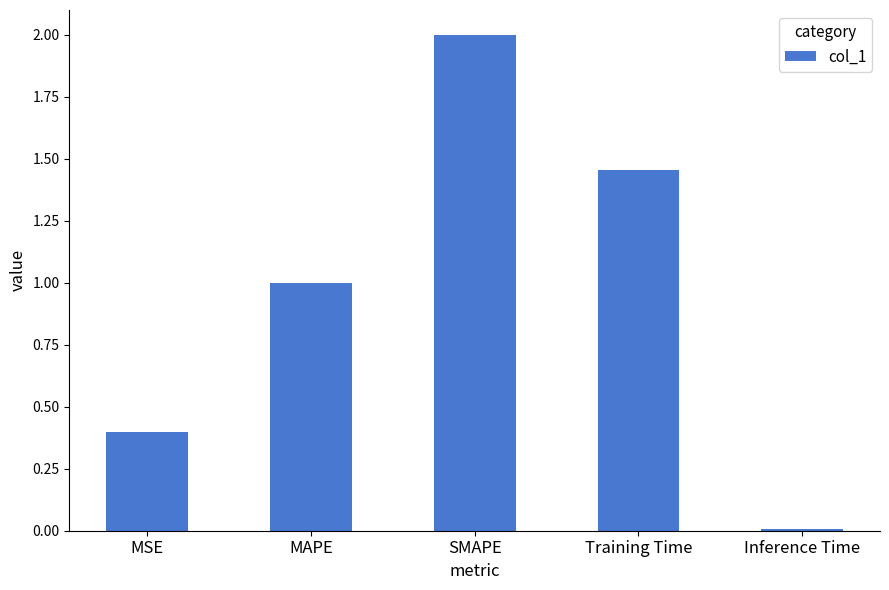

What is the sum of the values at MAPE and Inference Time?

1.0